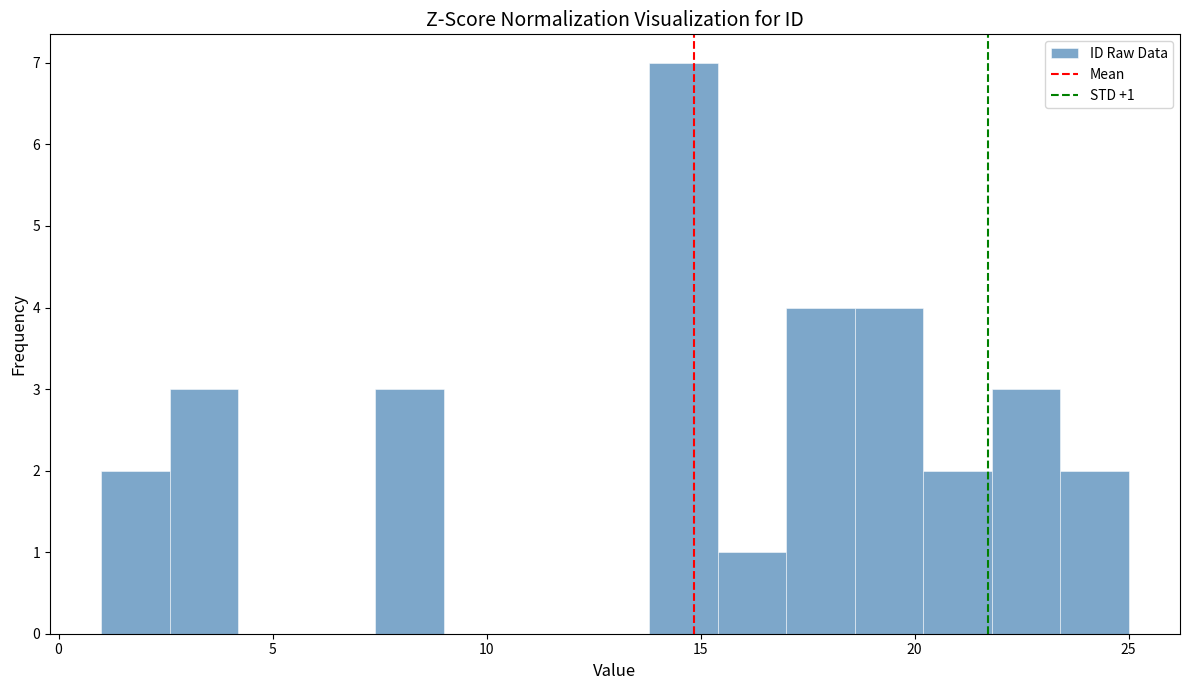

Read against the x-axis, roughly where is the centre of the tallest bar?

14.5